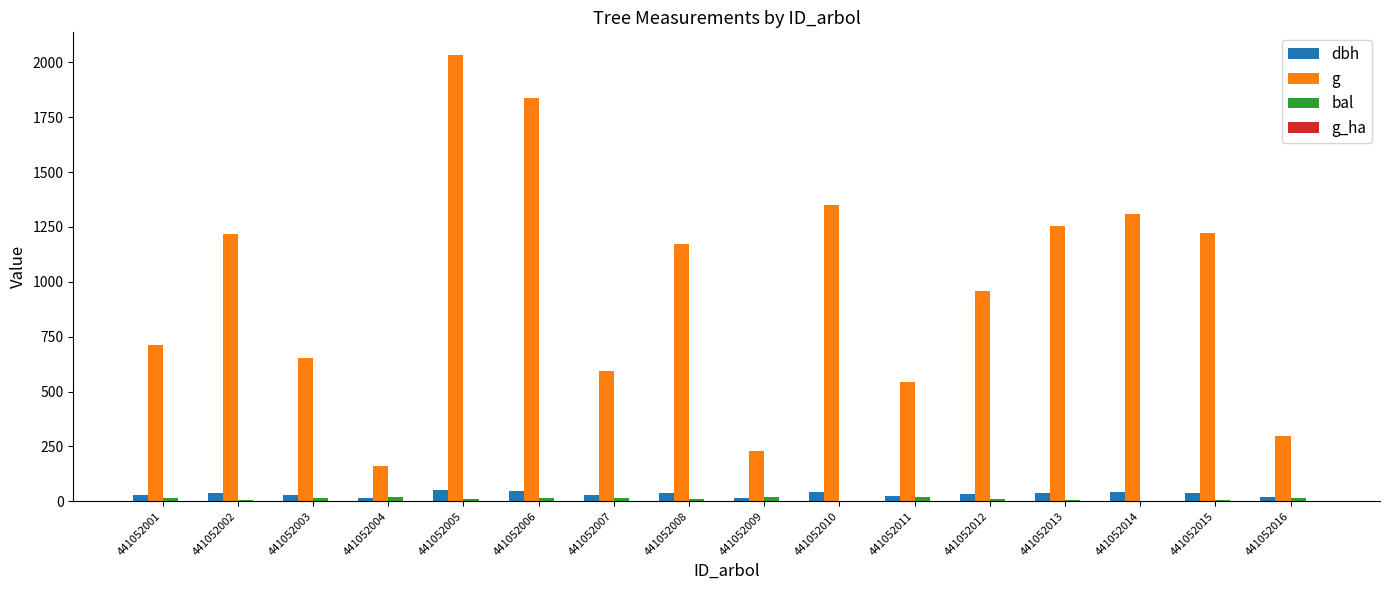

Between 441052013 and 441052016, which series saw the biggest shift?

g